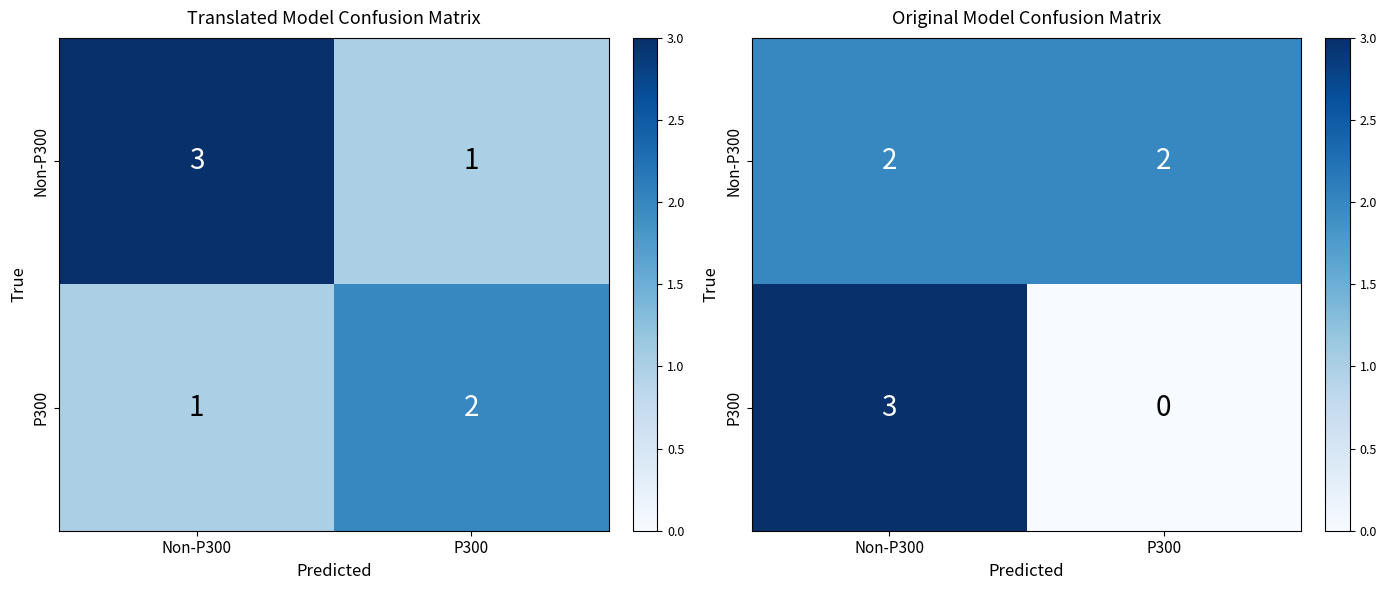

What is the spread (max minus min) of values at Non-P300?

1